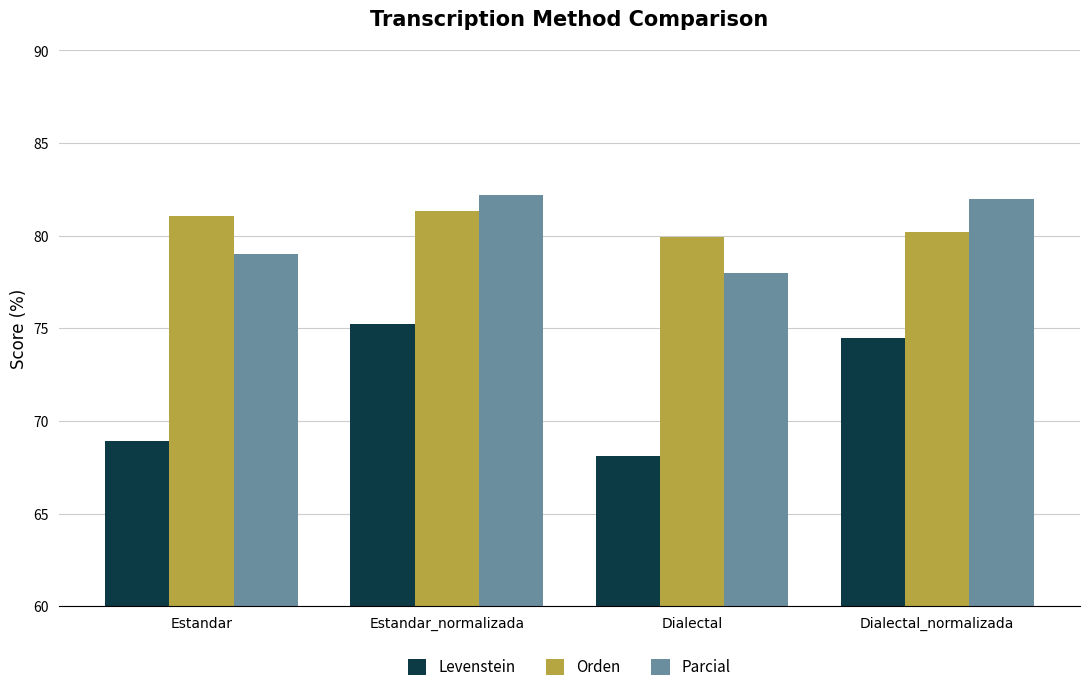

Which category has the highest value in the Parcial series?

Estandar_normalizada